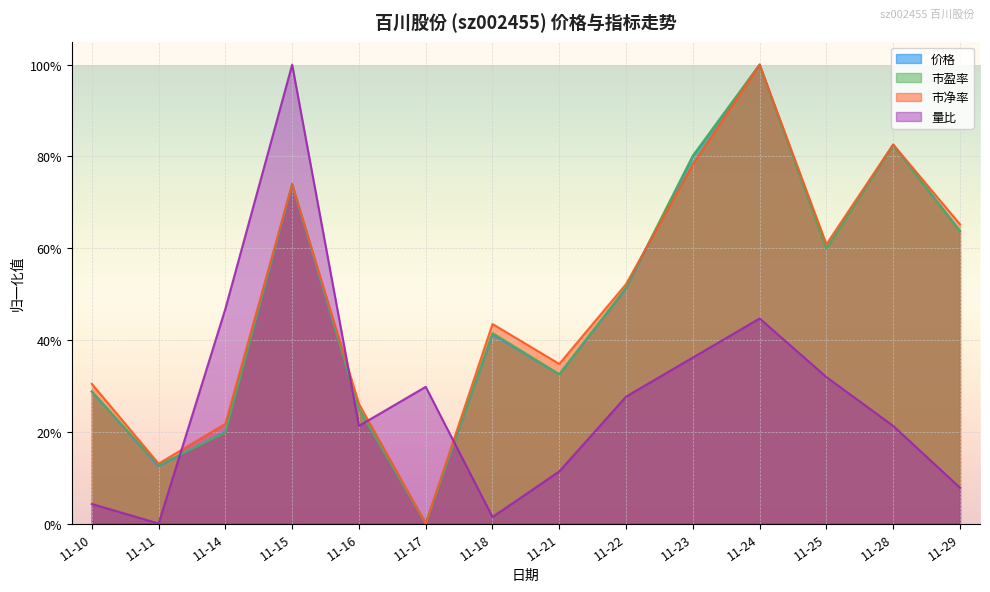

What are all the series names shown in the legend?

价格, 市盈率, 市净率, 量比